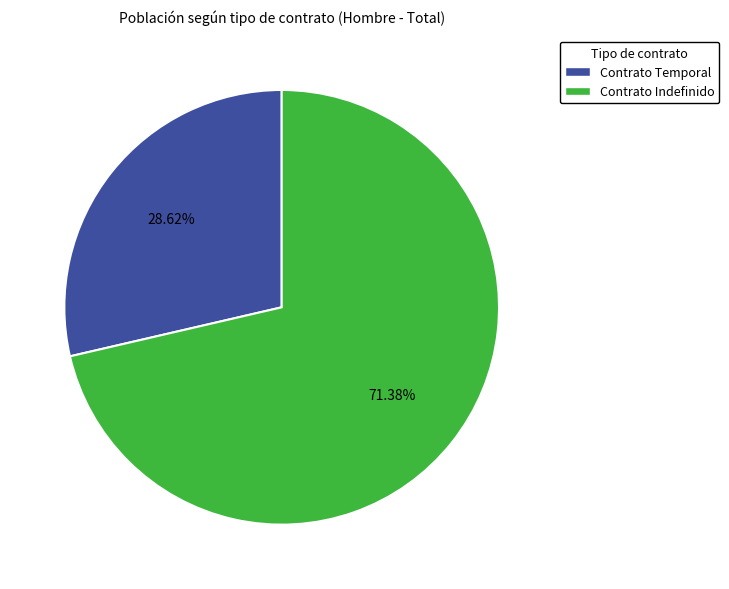

How many slices are in this pie chart?

2